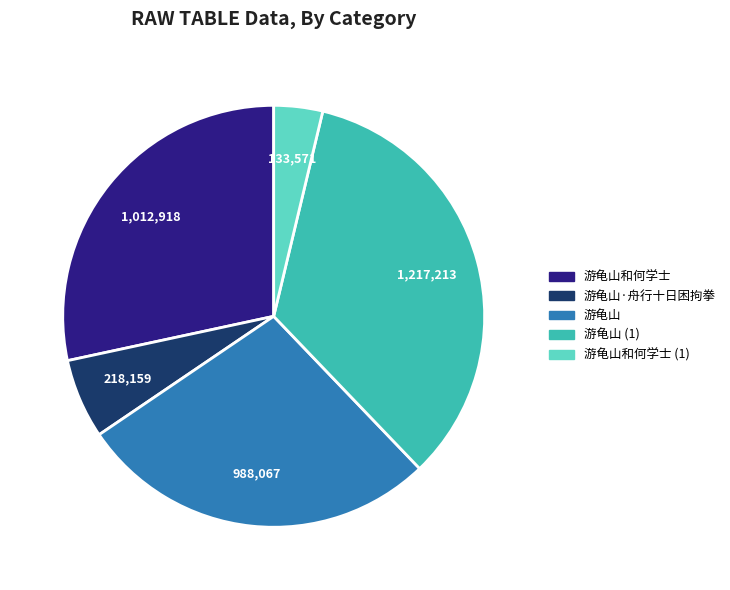

The 游龟山 slice represents 28% of the pie. True or false?

True